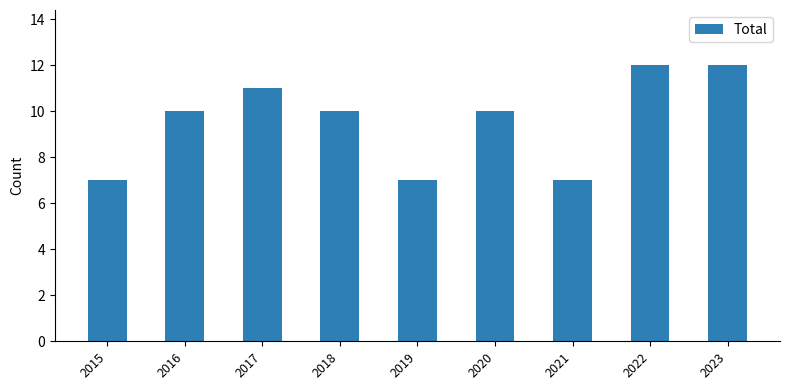

Does the chart contain any negative values?

No